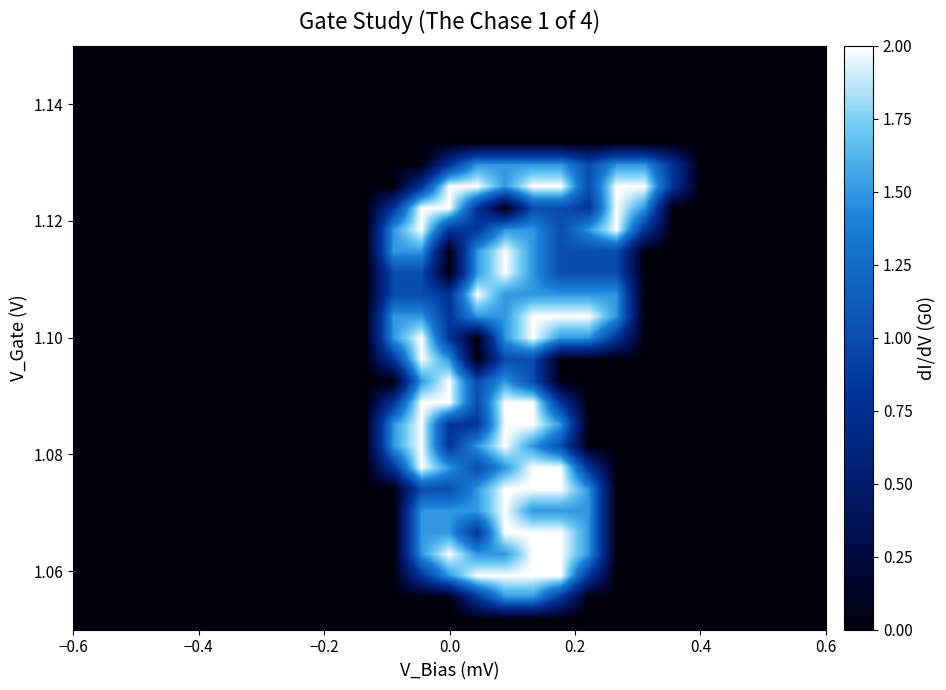

Count the number of data series in this chart.

27